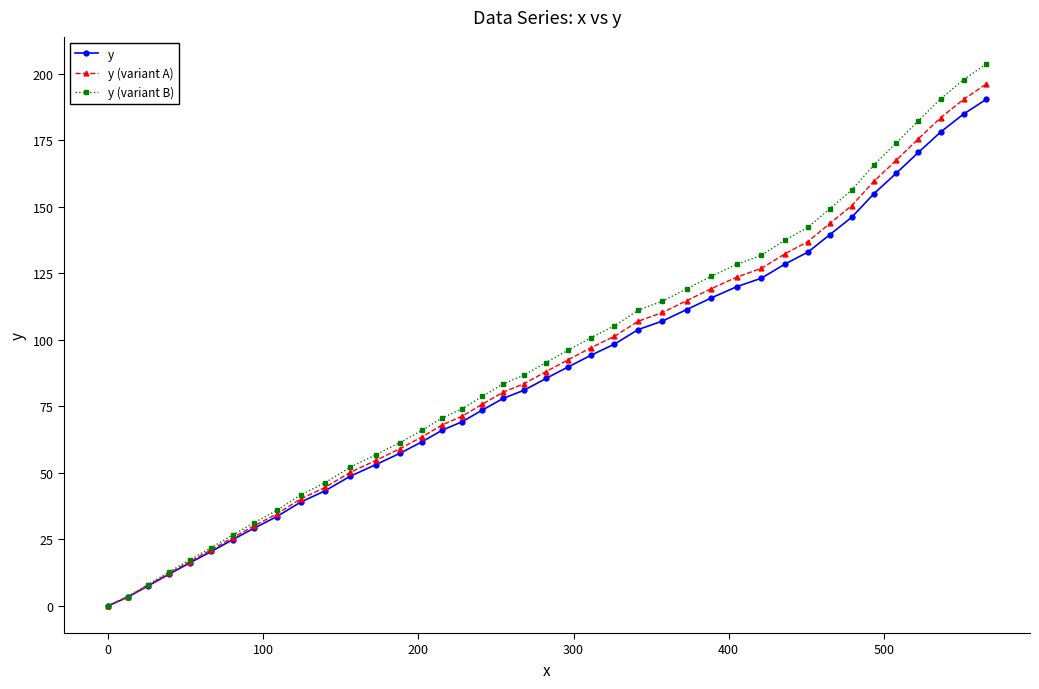

Which series has the widest spread of values?

y (variant B)